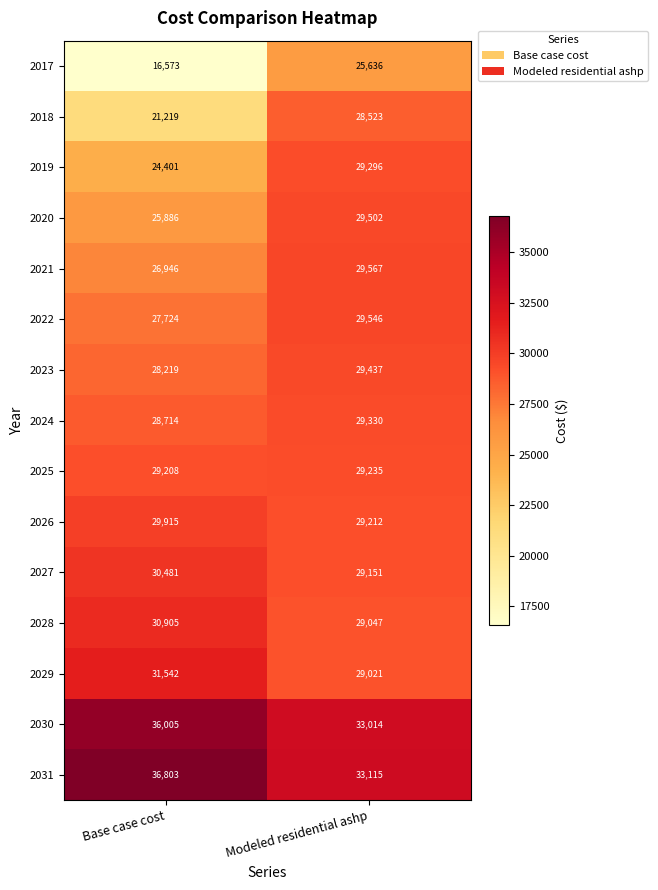

At which category does the chart reach its minimum across all series?

Base case cost